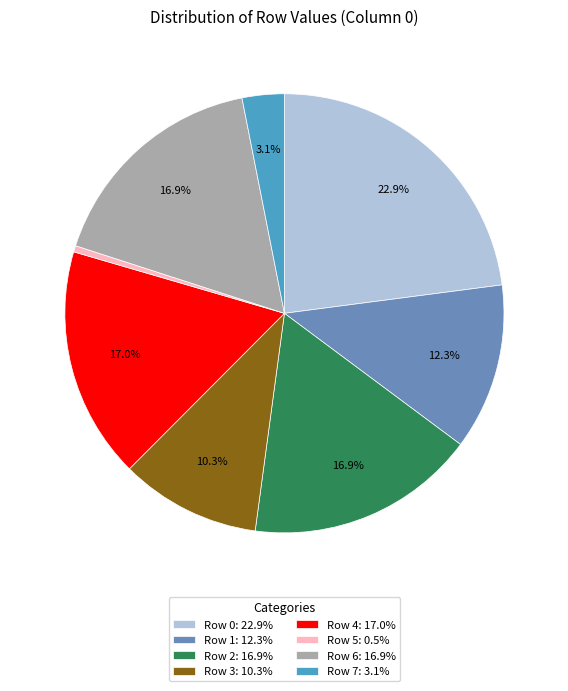

Does Row 3 represent more than half of the total?

No